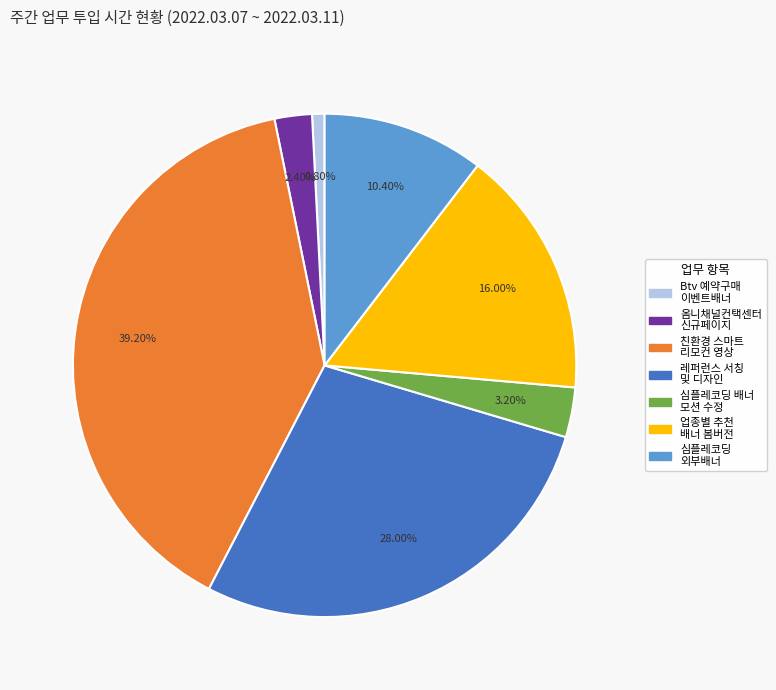

Does any single category account for the majority?

No